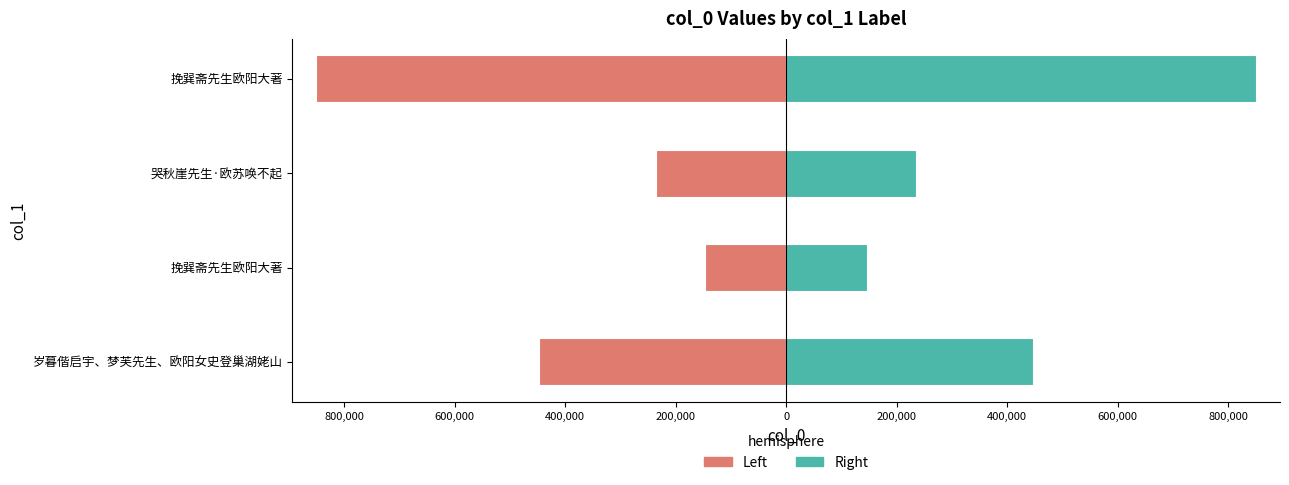

List the series in order of their overall mean, lowest first.

Left, Right